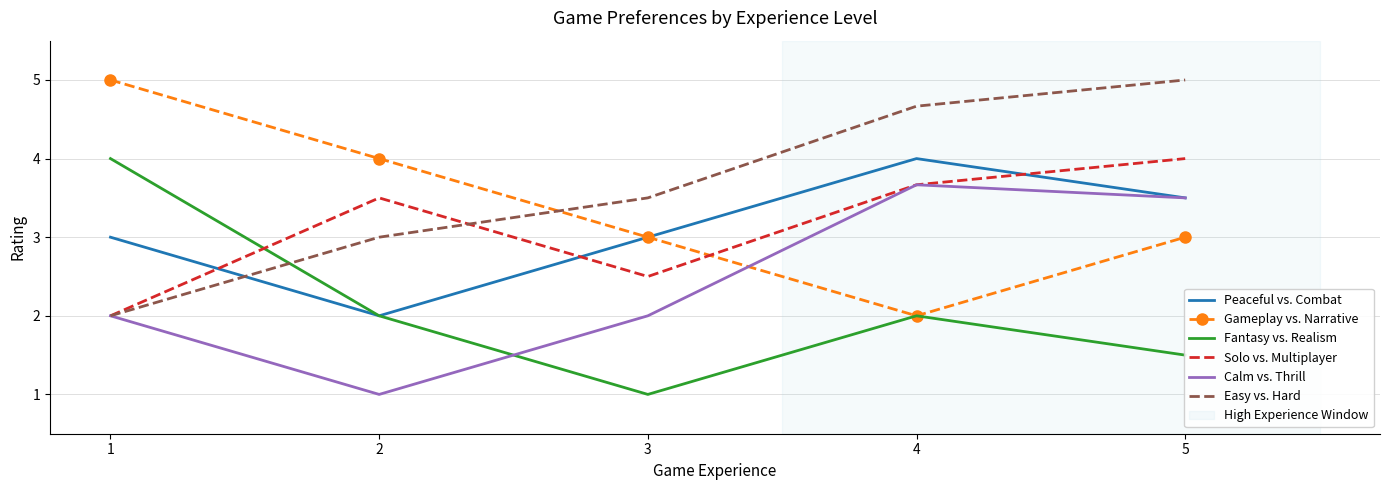

What is the average value of the Gameplay vs. Narrative series?

3.4